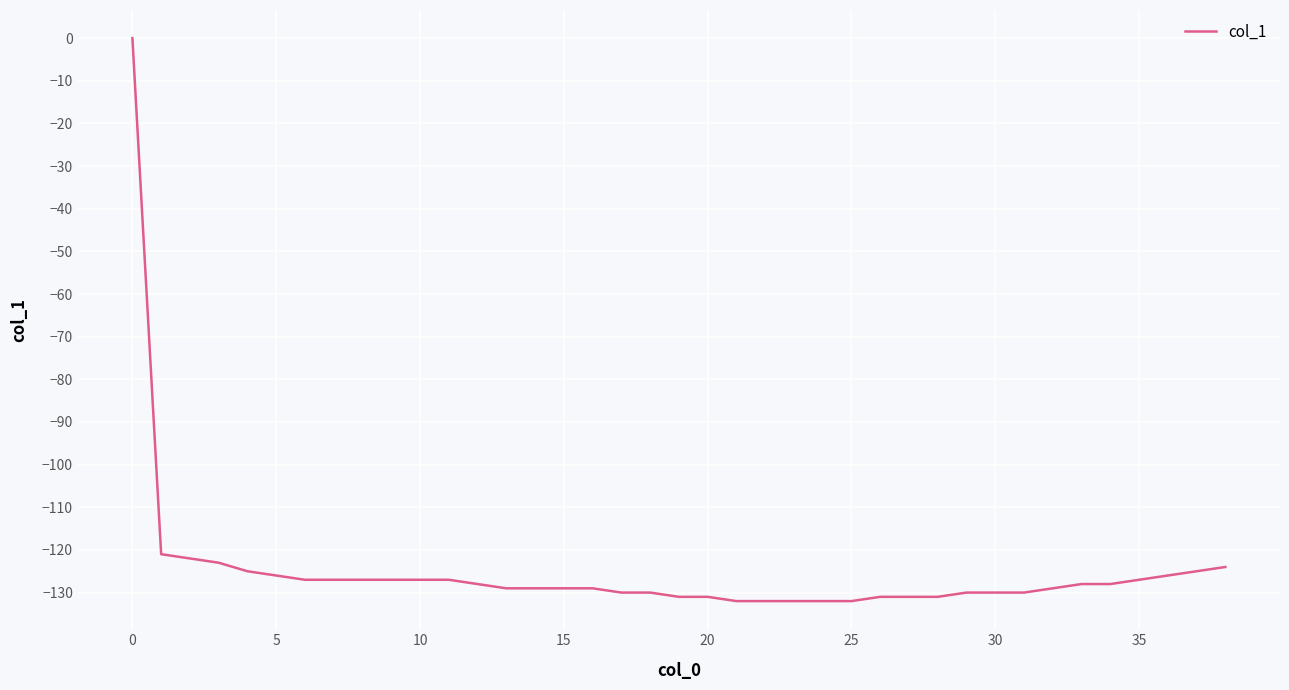

How many lines are shown in the chart?

1